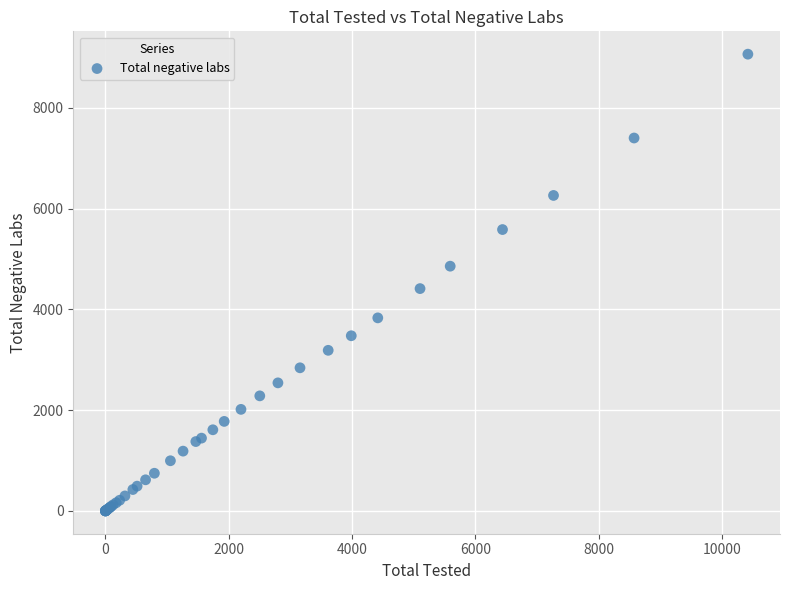

What Y value in the scatter plot is closest to 4532?

4412